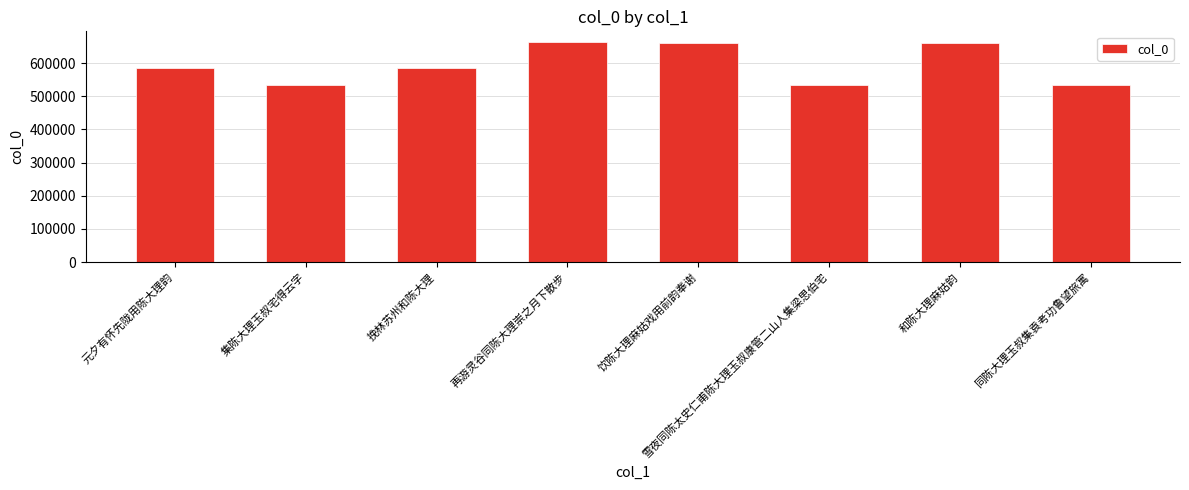

How many bars are there in total?

8